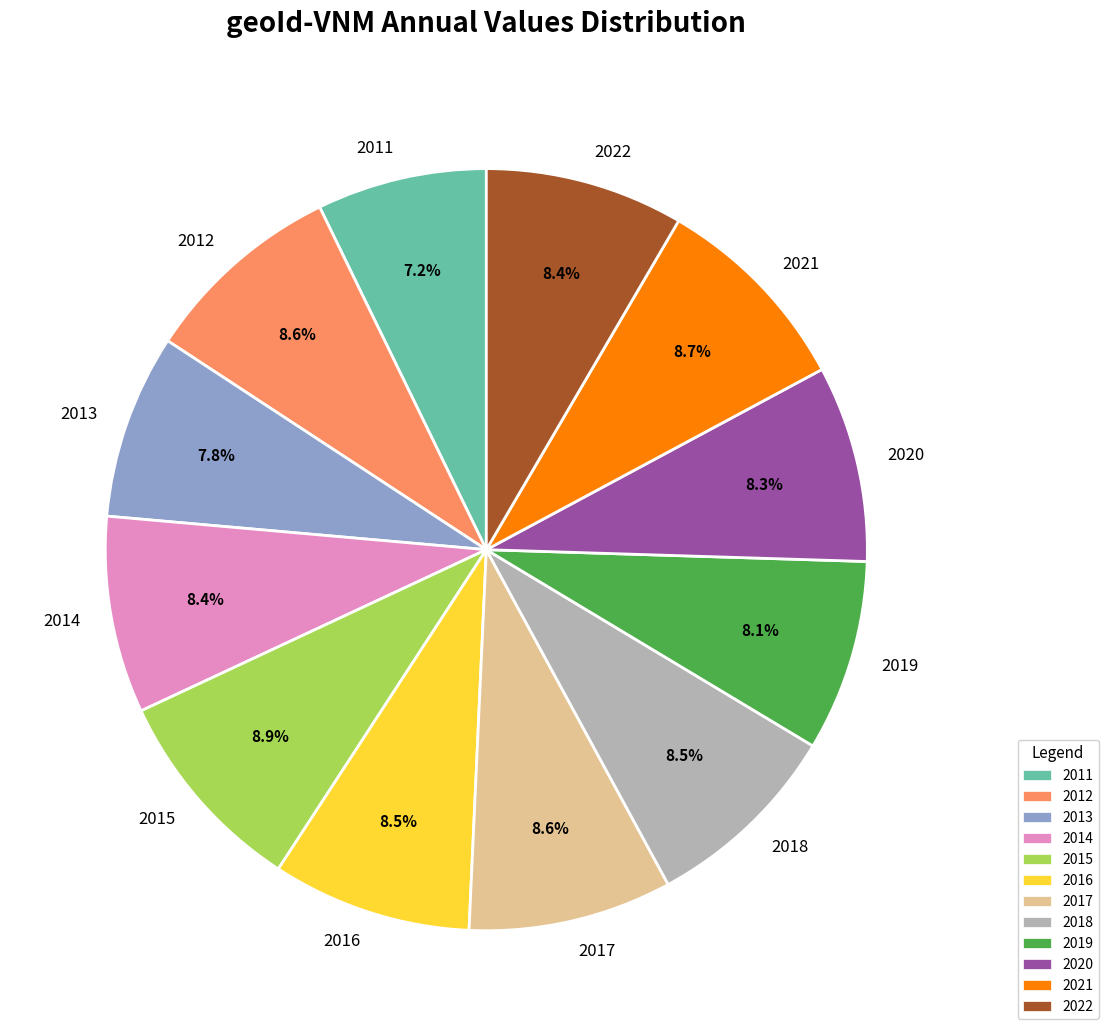

How much of the chart is everything except 2011?

92.8%